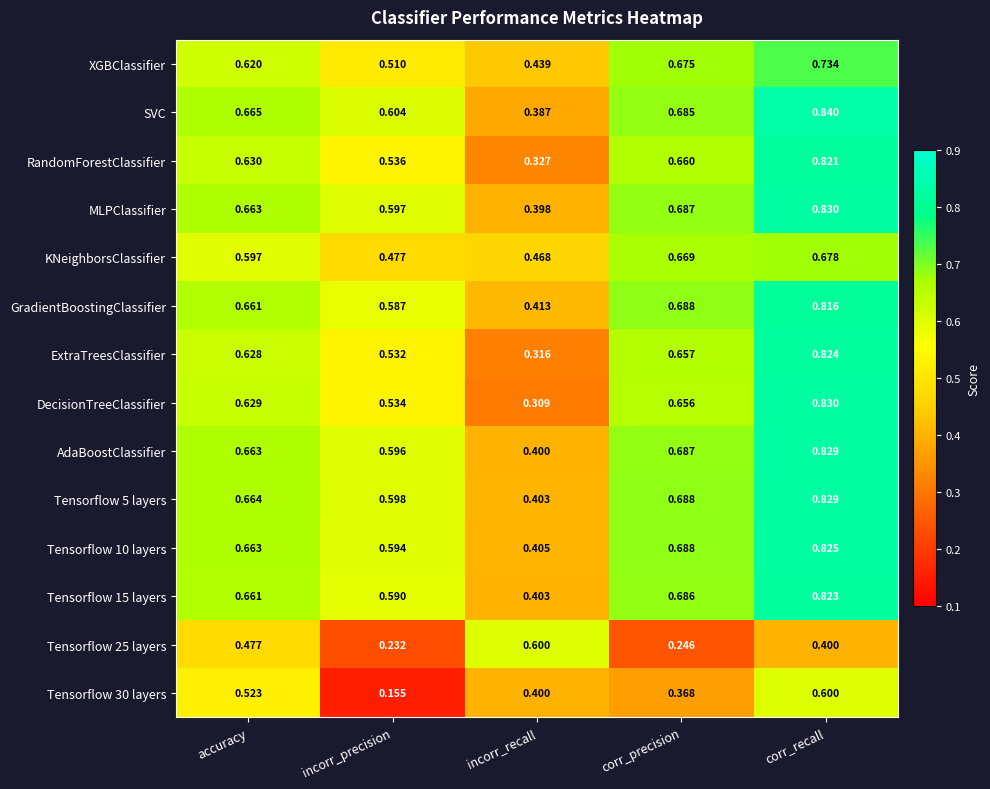

Which series has the widest spread of values?

DecisionTreeClassifier